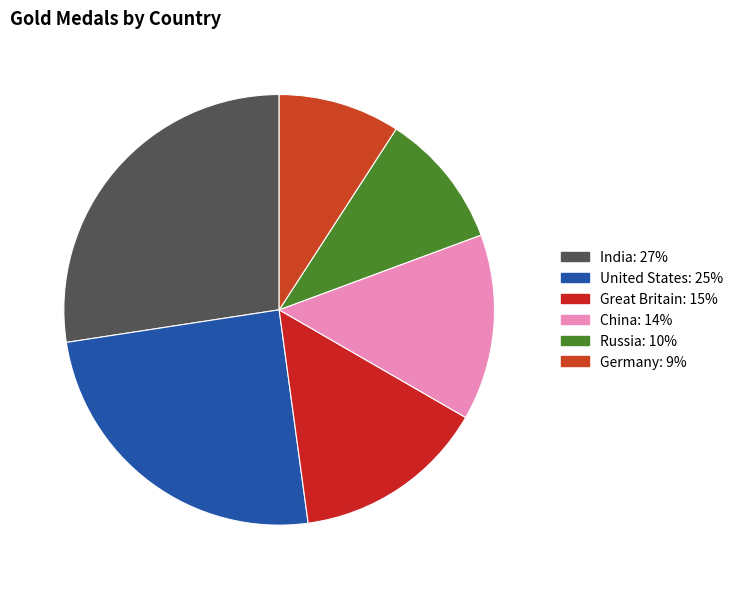

To the nearest percent, what portion does China represent?

14%